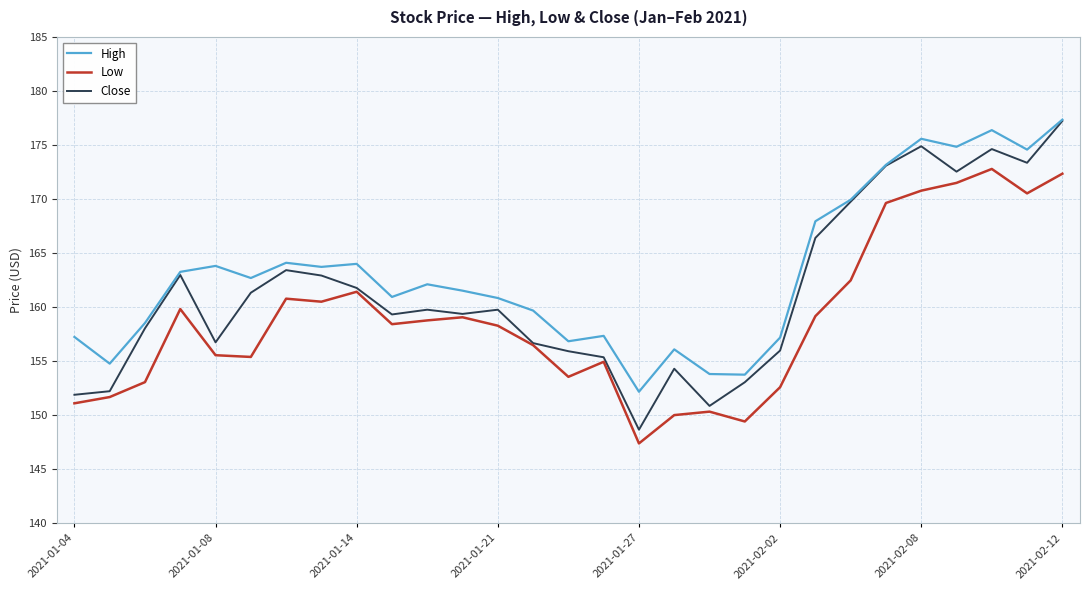

True or false: High and Low cross at least once.

False